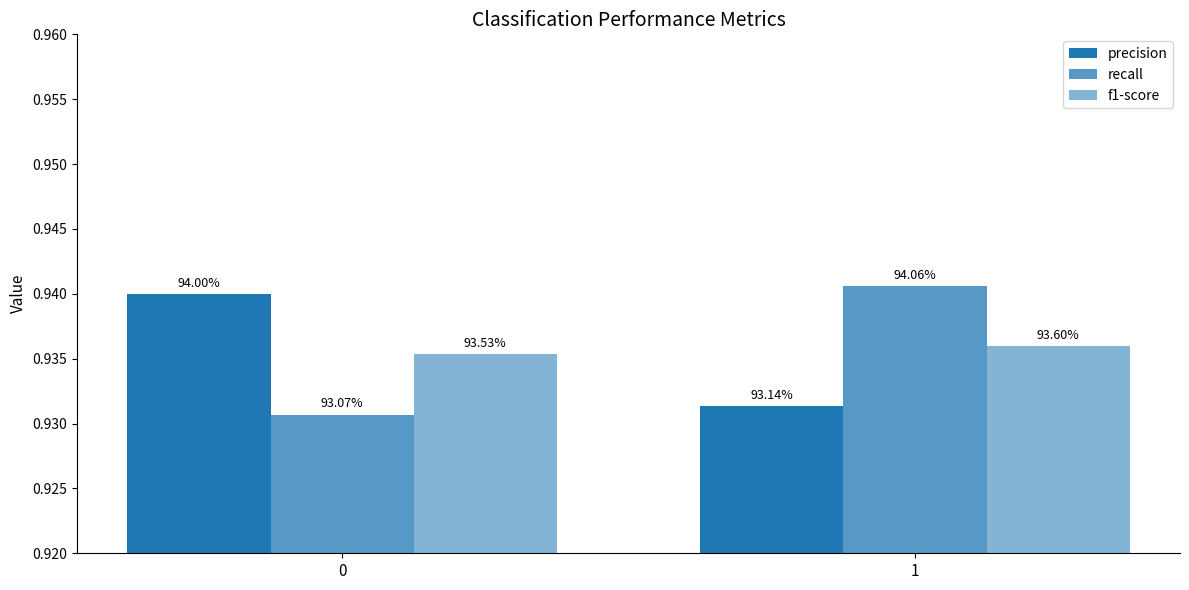

Rank the series at 0 from highest to lowest value.

precision, f1-score, recall